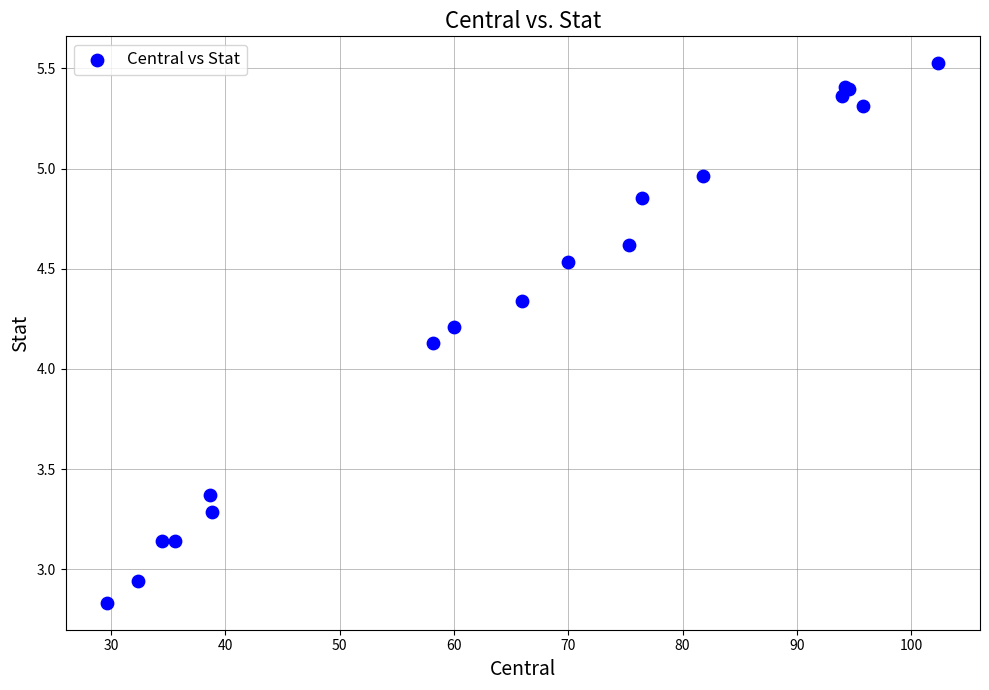

What Y value in the scatter plot is closest to 4?

4.1